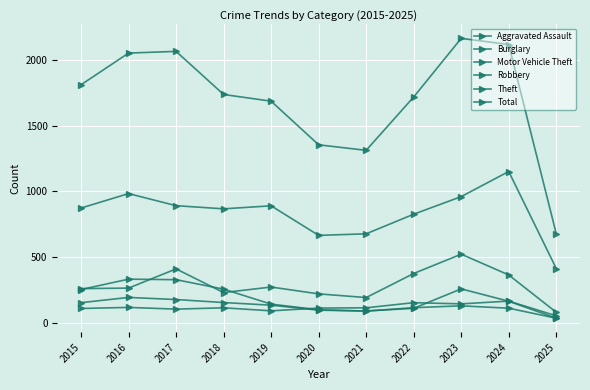

How many lines are shown in the chart?

6